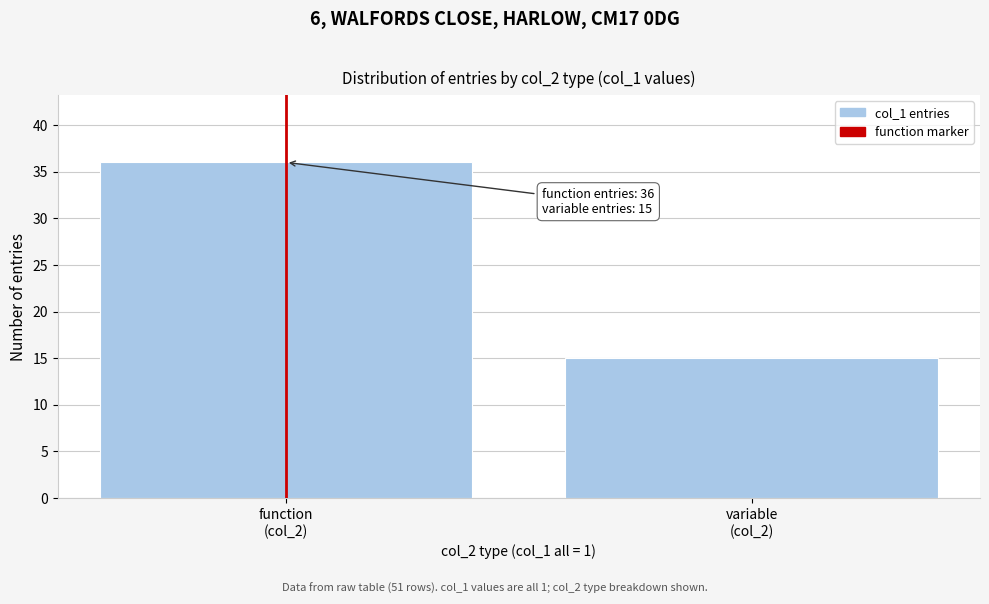

Reading left to right, list all the values displayed in this chart.

36	15